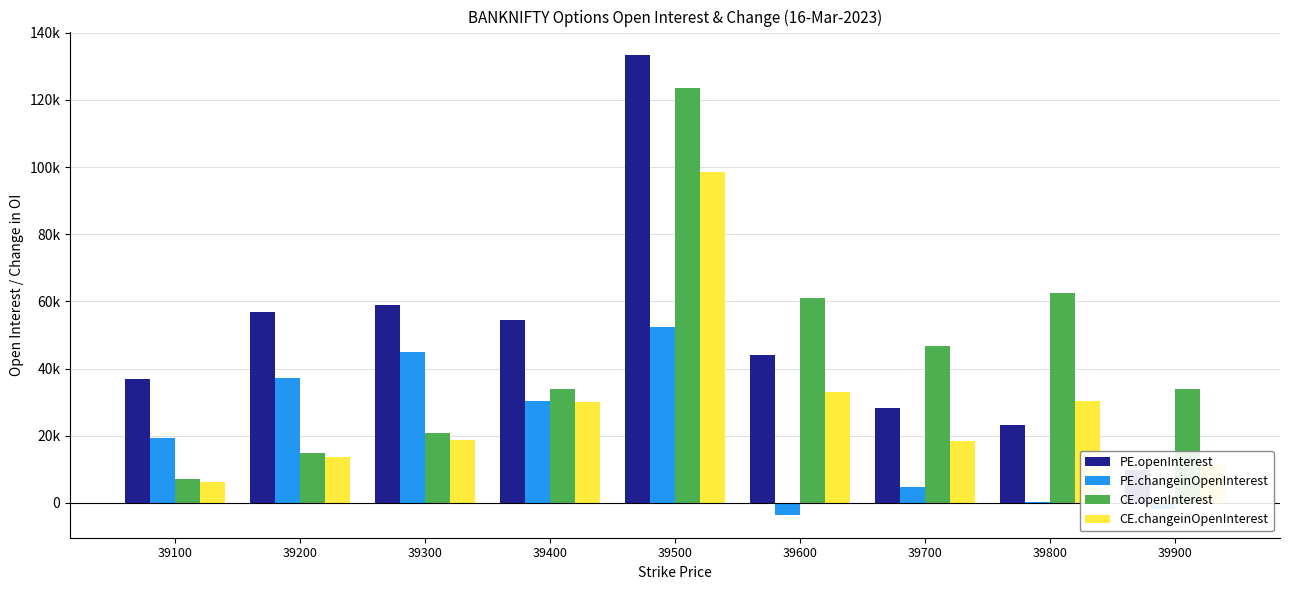

What is the difference between the maximum and minimum values in the PE.changeinOpenInterest series?

55798